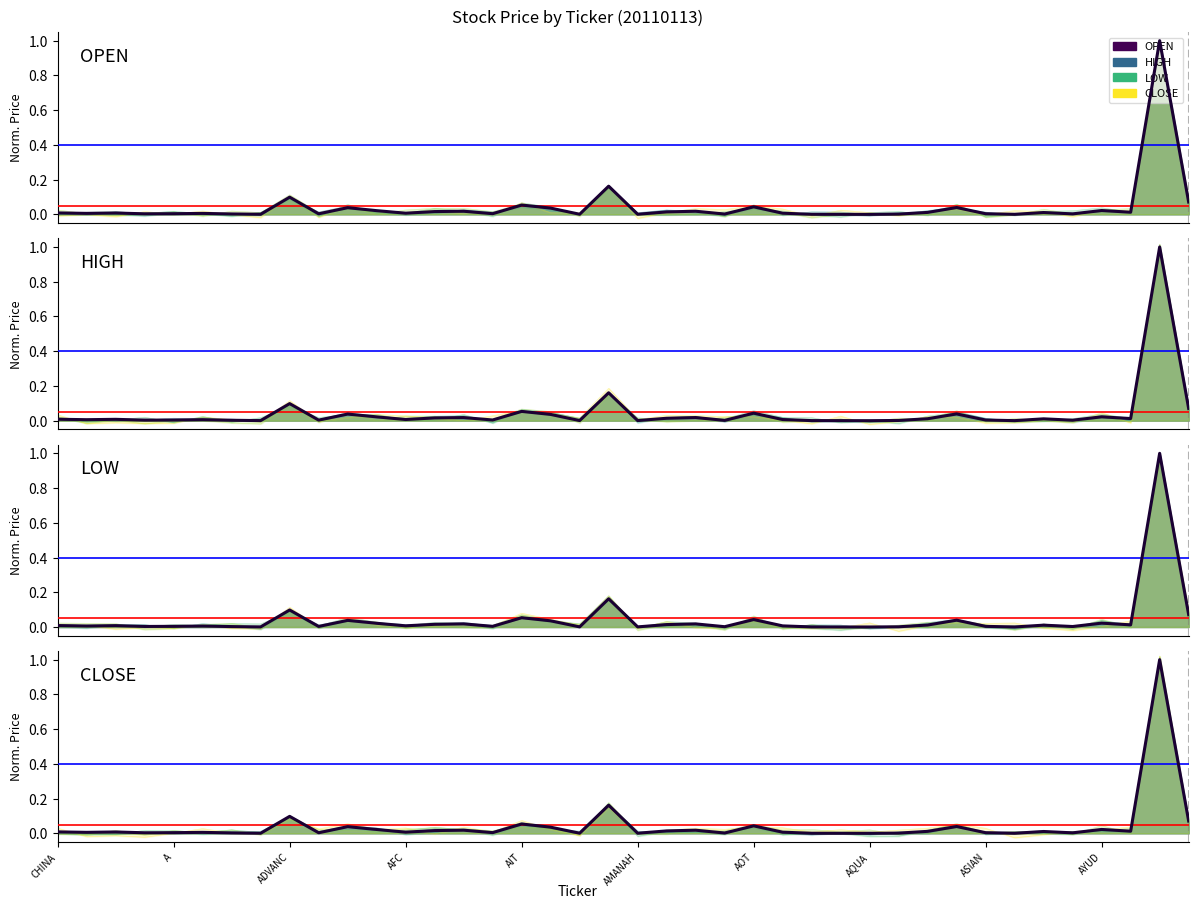

What is the sum of all CLOSE values?

1.8